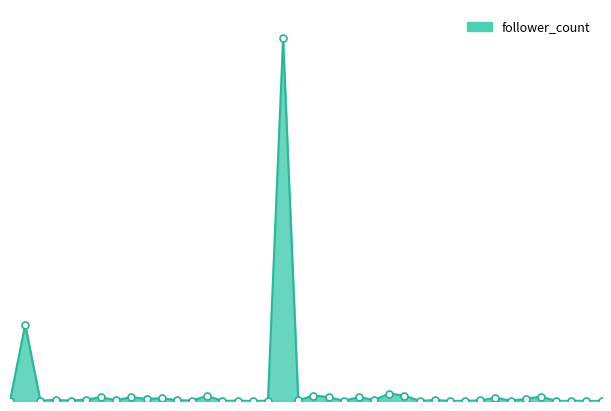

True or false: there are more than 0 points higher than both neighbors.

True